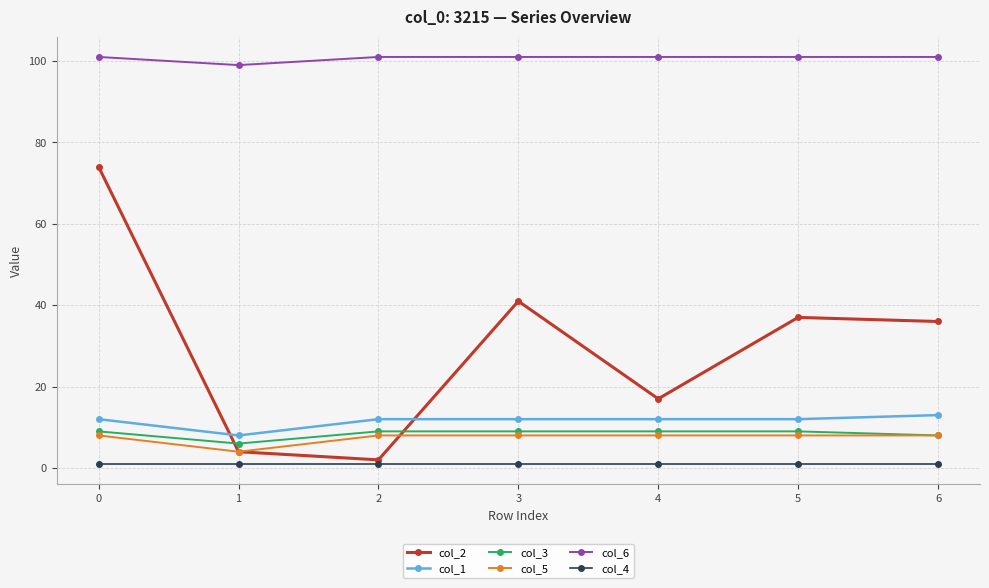

How many categories are shown in the chart?

7